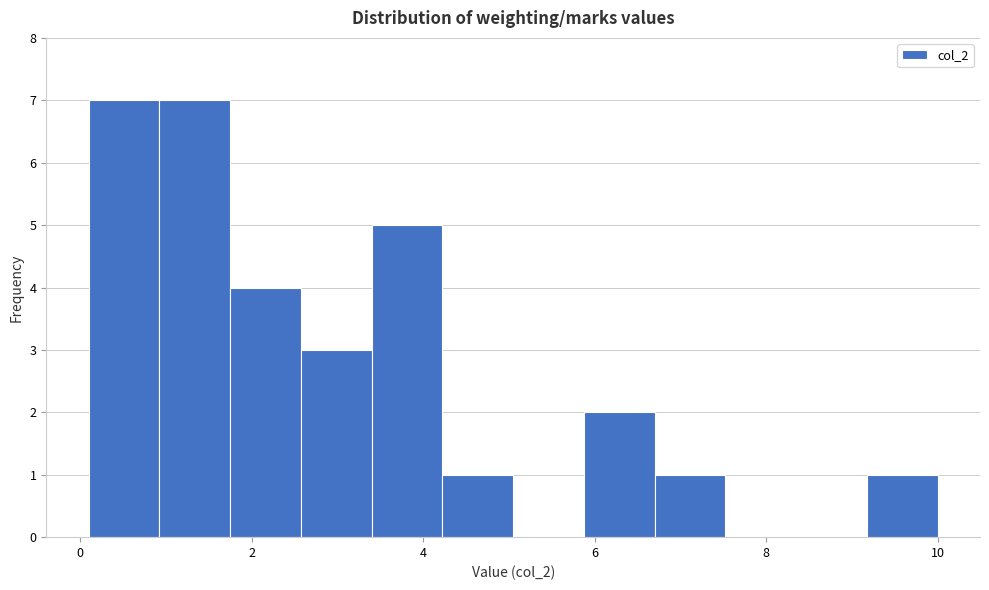

Reading left to right, transcribe this chart: for each bar, give the range it covers on the x-axis and its height. Neither the bar edges nor the heights are printed on the chart, so give them approximately, as read against the axes.

0.2 to 1.0: 7
1.0 to 1.8: 7
1.8 to 2.6: 4
2.6 to 3.4: 3
3.4 to 4.2: 5
4.2 to 5.0: 1
5.0 to 5.8: 0
5.8 to 6.8: 2
6.8 to 7.6: 1
7.6 to 8.4: 0
8.4 to 9.2: 0
9.2 to 10.0: 1